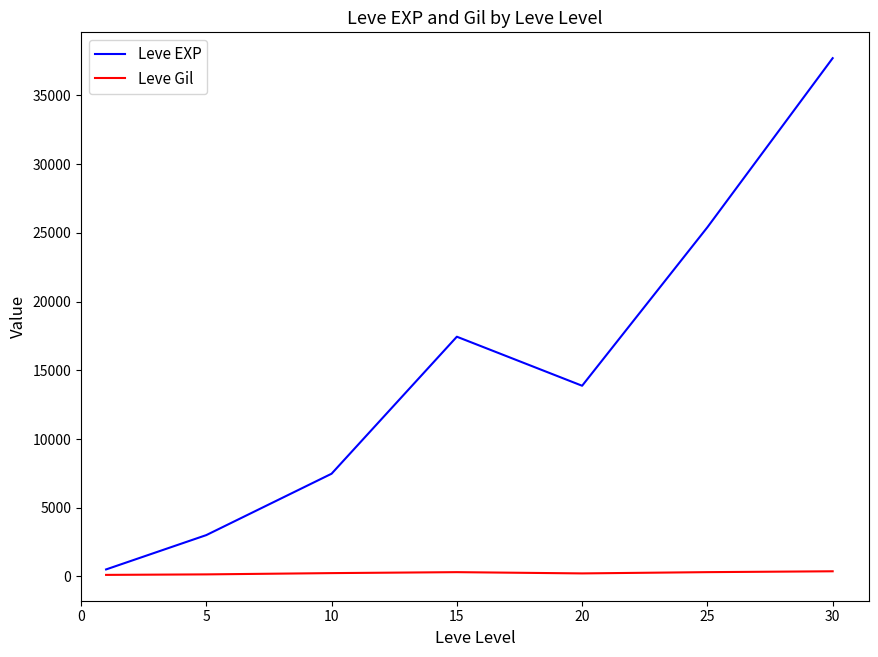

Which series has the widest spread of values?

Leve EXP